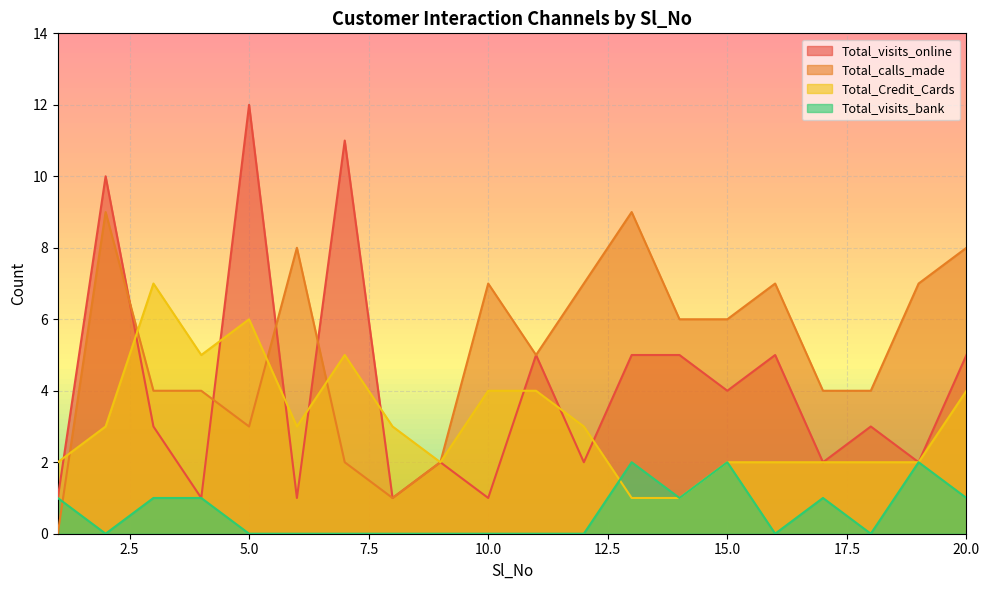

Reading left to right, list all the values displayed in this chart.

Total_visits_online: 1	10	3	1	12	1	11	1	2	1	5	2	5	5	4	5	2	3	2	5
Total_calls_made: 0	9	4	4	3	8	2	1	2	7	5	7	9	6	6	7	4	4	7	8
Total_Credit_Cards: 2	3	7	5	6	3	5	3	2	4	4	3	1	1	2	2	2	2	2	4
Total_visits_bank: 1	0	1	1	0	0	0	0	0	0	0	0	2	1	2	0	1	0	2	1